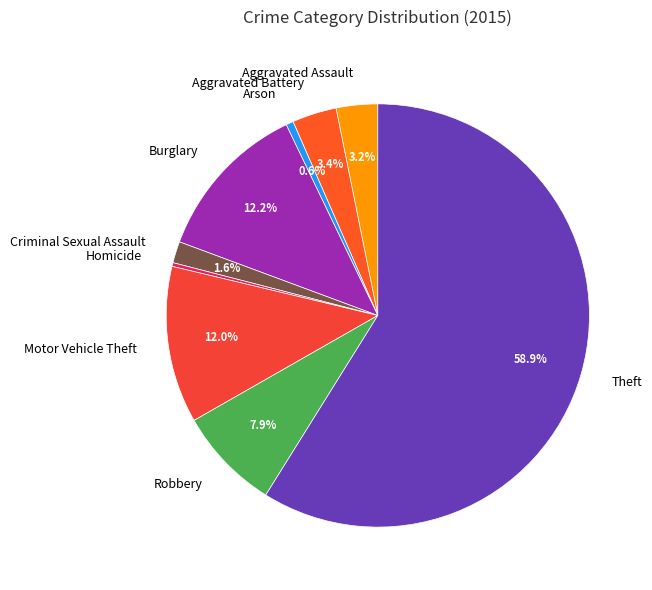

Between Aggravated Battery and Theft, which is larger?

Theft